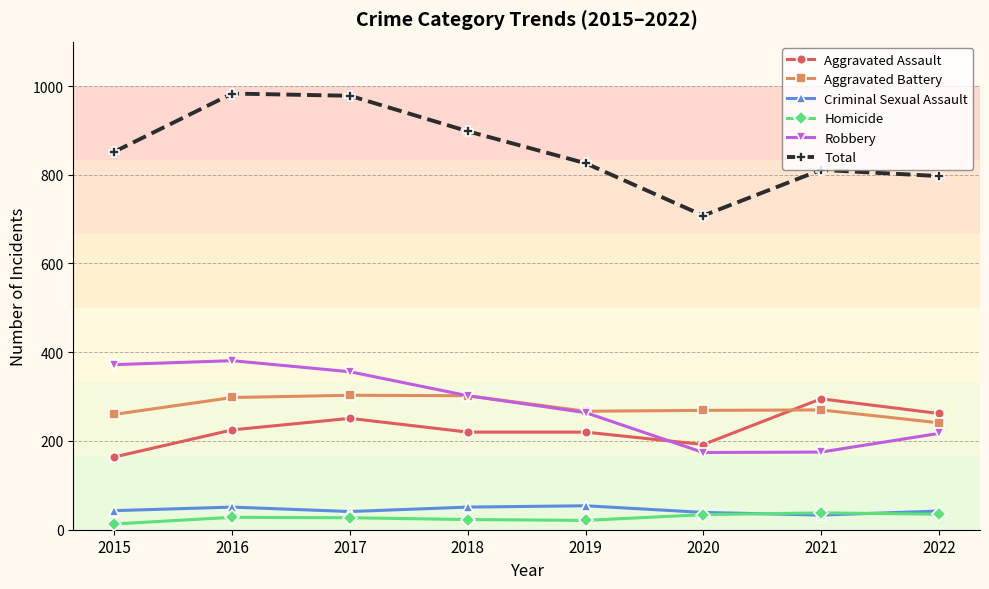

The value of Aggravated Battery at 2021 is 270. True or false?

True